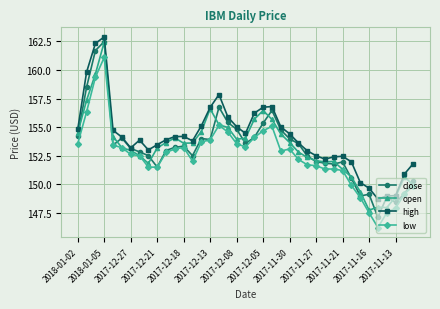

What is the value of the close point at the 10th from the left?

151.5